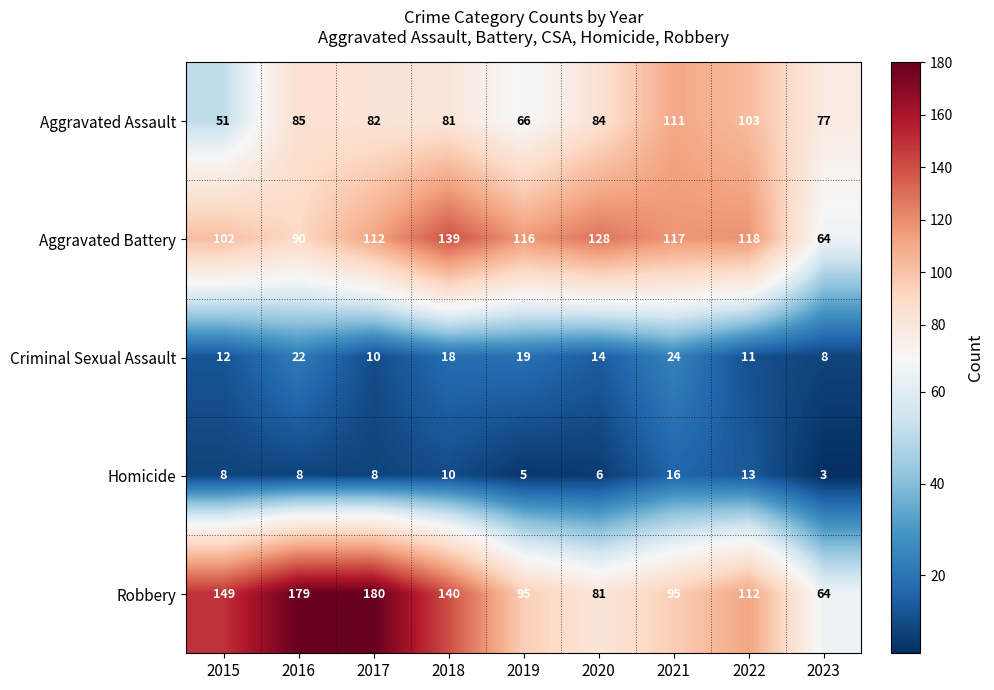

What is the approximate value of Aggravated Assault at 2017?

82